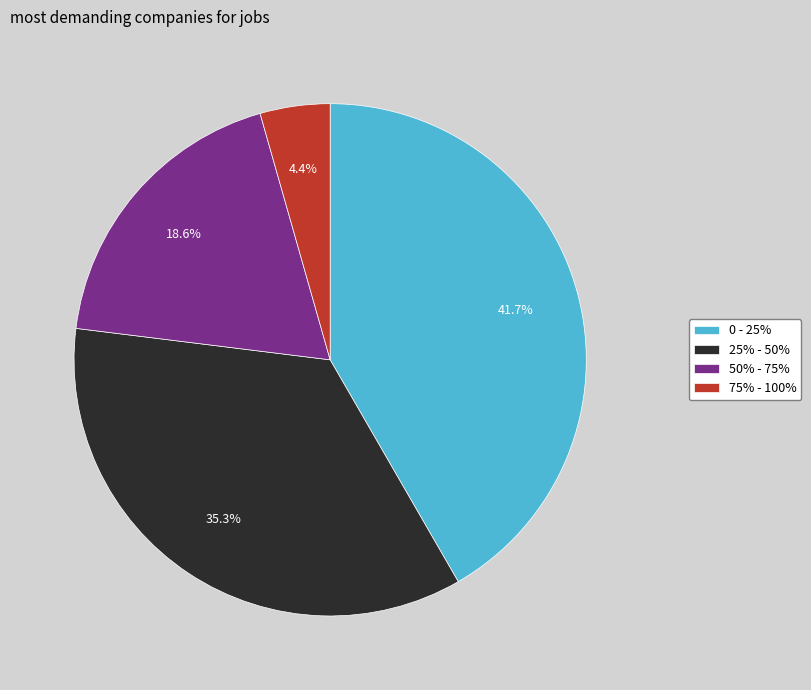

Count the number of slices in the pie.

4